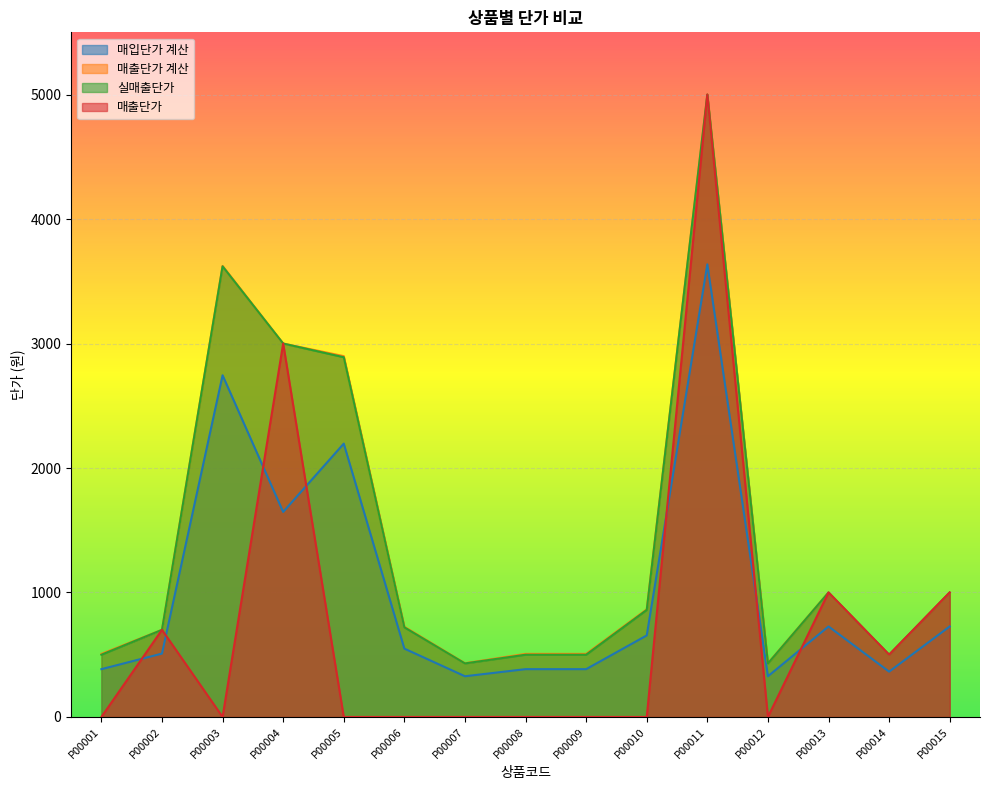

Between which two adjacent categories do 매입단가 계산 and 매출단가 first intersect?

P00001 and P00002